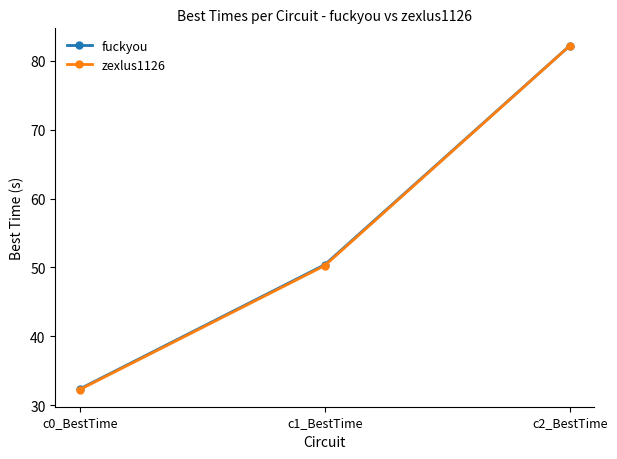

Reading right to left, what are all the values shown in this chart?

fuckyou: 82.2	50.4	32.4
zexlus1126: 82.2	50.3	32.3